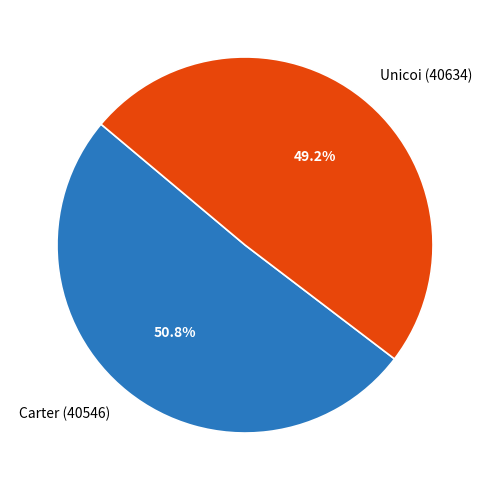

Is Carter (40546) the majority of the pie?

Yes